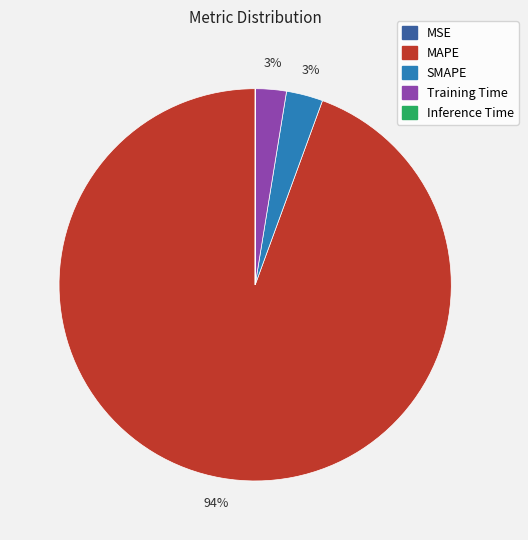

To the nearest percent, what is the average slice percentage?

20%